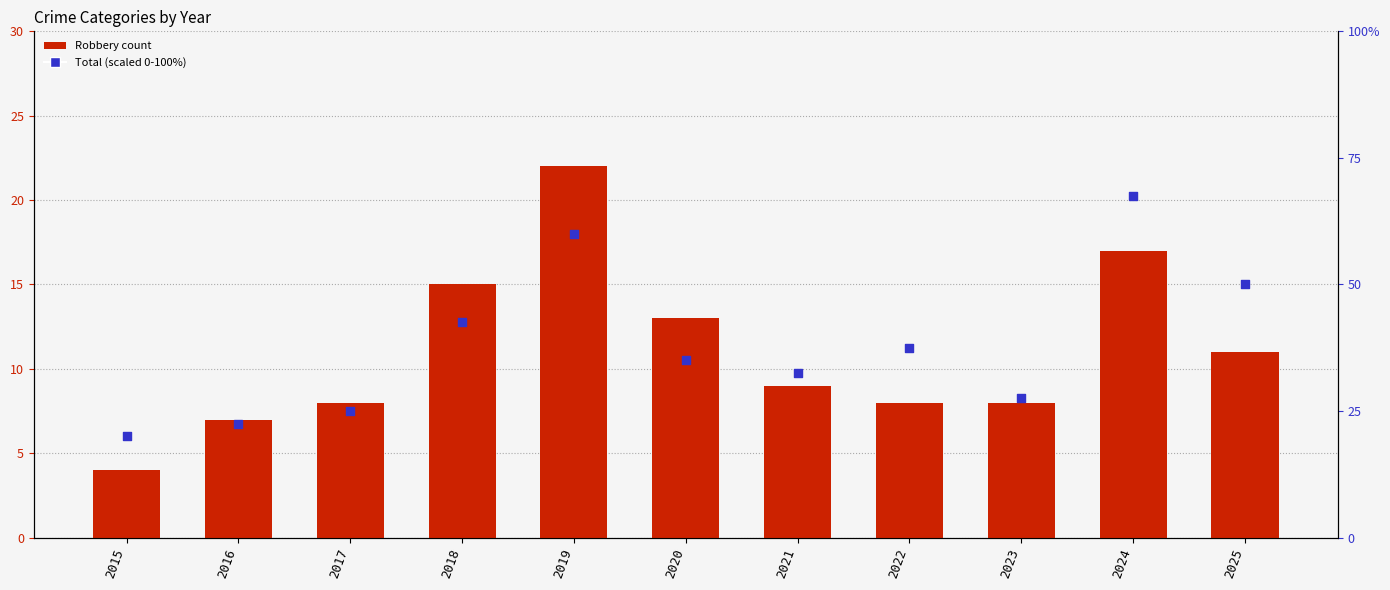

What are all the series names shown in the legend?

Robbery, Total